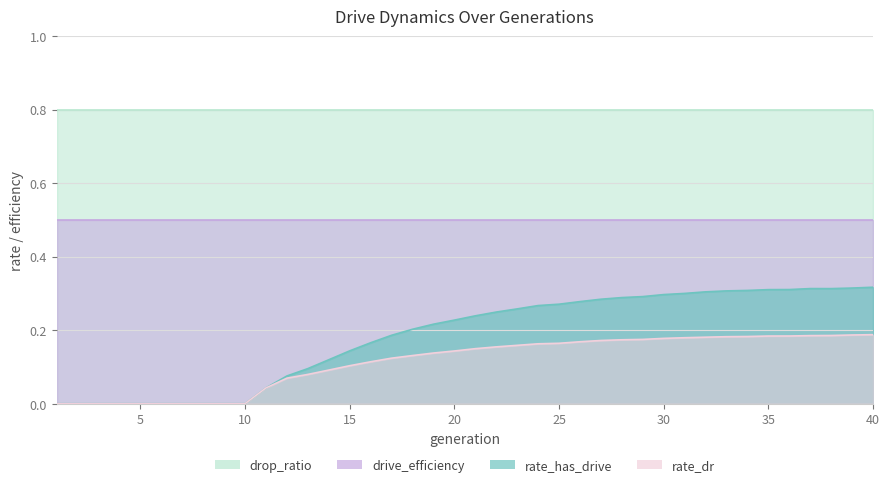

True or false: rate_dr has a value of 0.0 at 15.

False